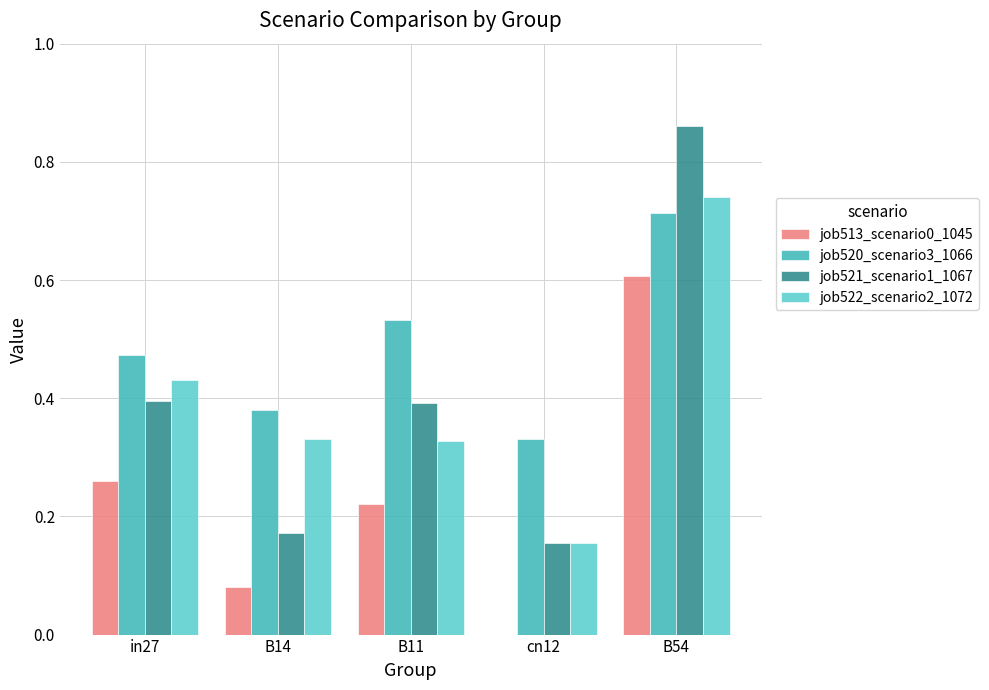

Is it true that job521_scenario1_1067 equals 0.4 at in27?

True